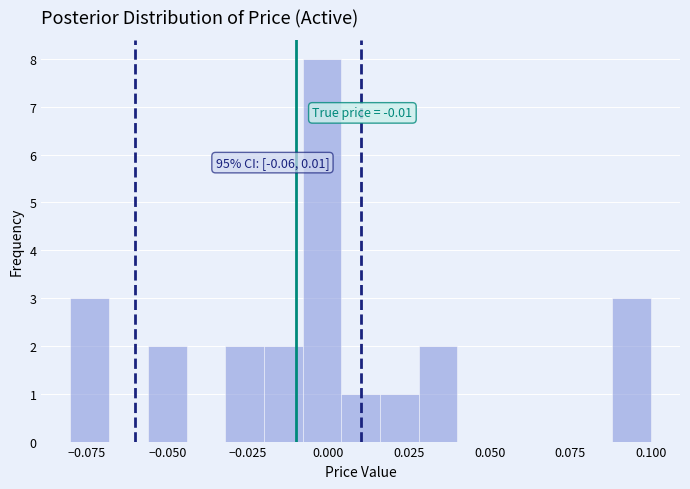

Around what value on the x-axis is the tallest bar? Give the approximate position of its centre, as read against the axis.

0.000